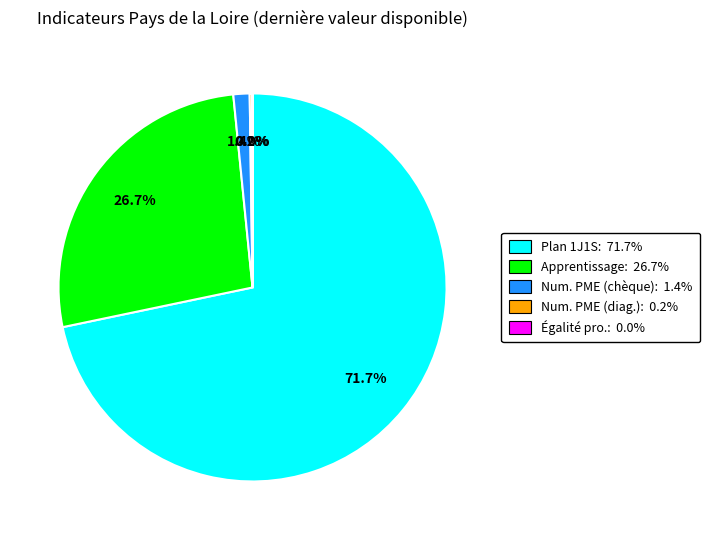

Is there a majority slice in this chart?

Yes